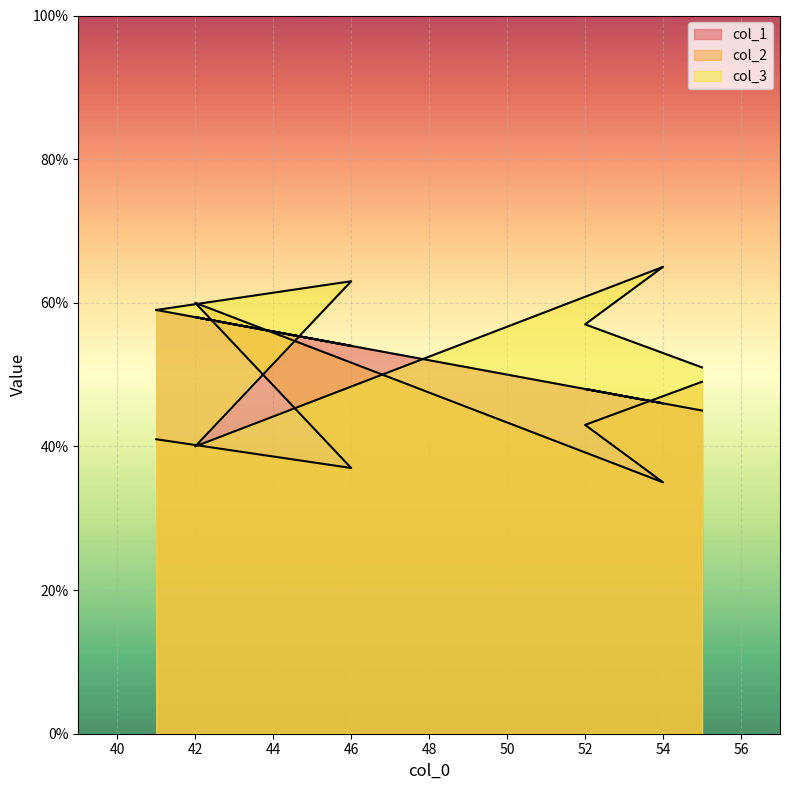

What is the greatest value displayed?

65